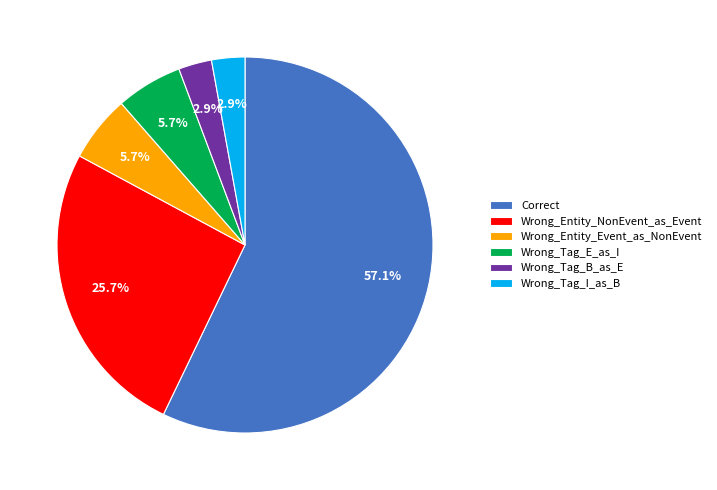

Which slice represents more than half of the pie?

Correct